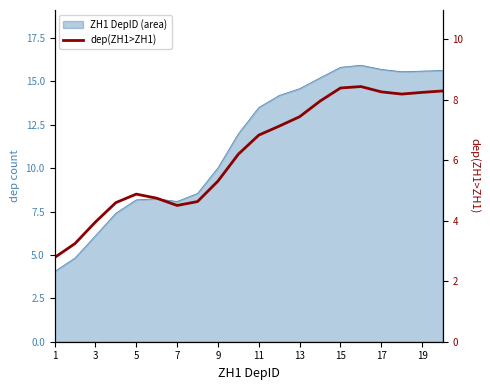

How many points are higher than both their immediate neighbors (excluding endpoints)?

2